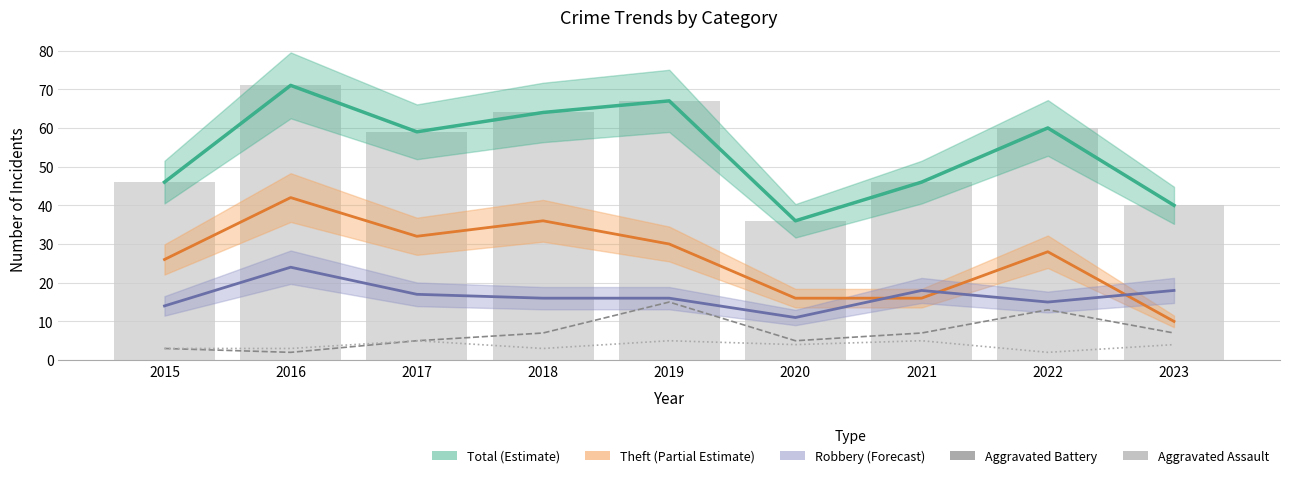

Read the Total (Estimate) value at 2016.

71